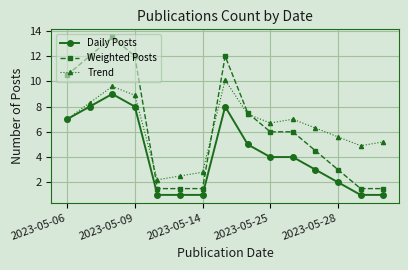

How many interior local peaks does the Trend series have?

3